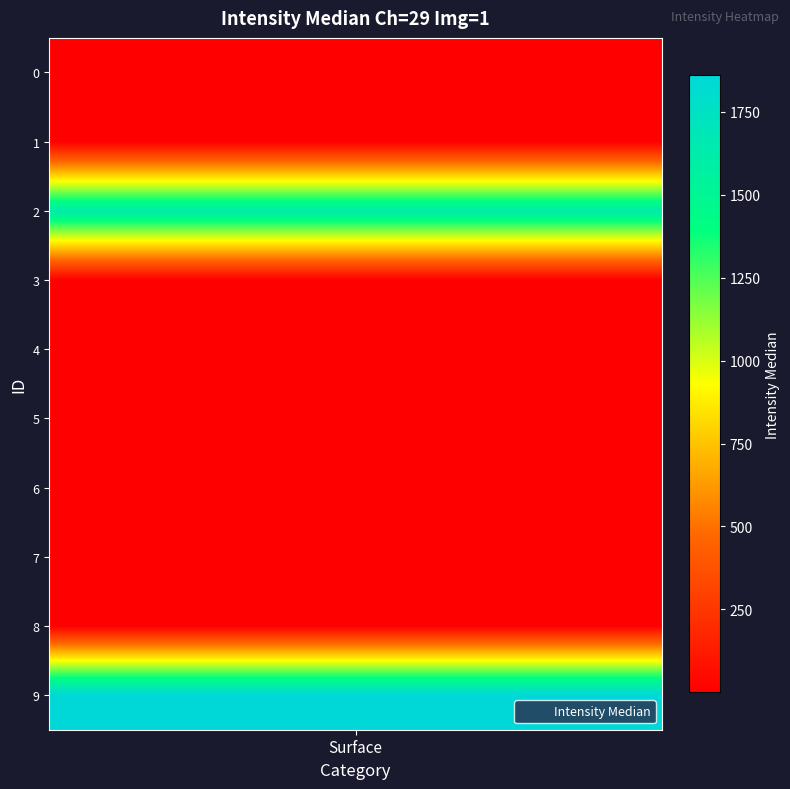

The chart shows a value of 0.5 at 7. True or false?

True